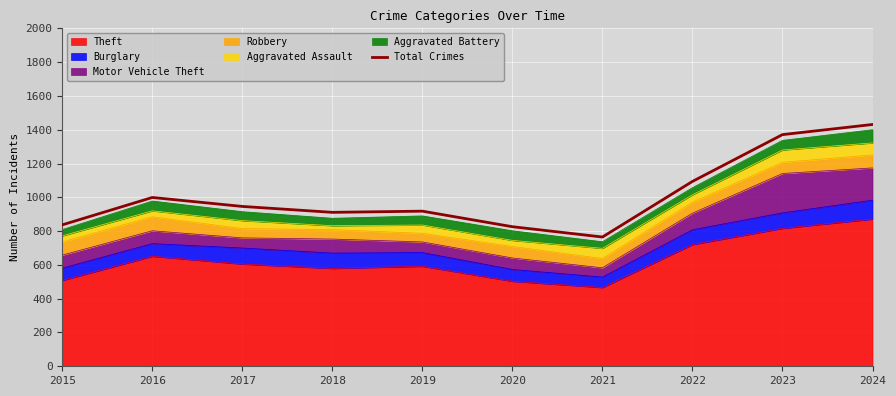

Rank the categories by value from highest to lowest.

2024, 2023, 2022, 2016, 2017, 2019, 2018, 2015, 2020, 2021